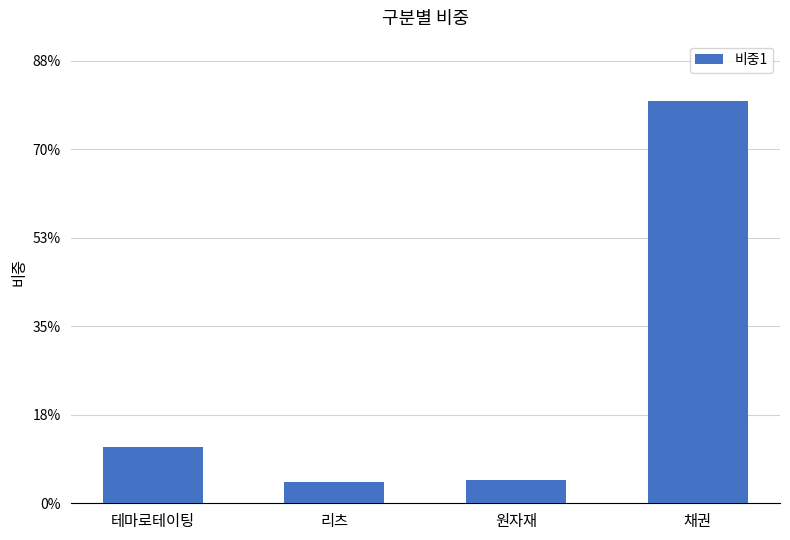

Does the chart contain any negative values?

No